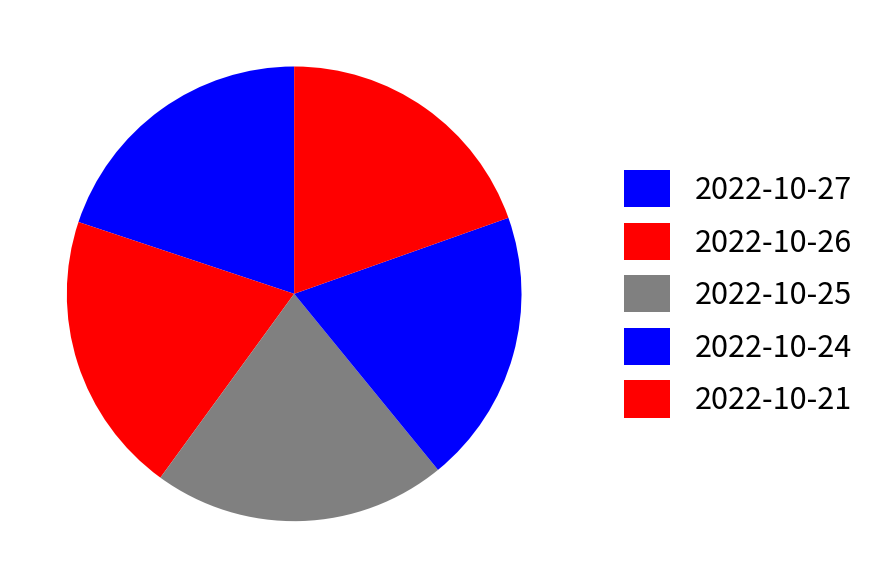

Is 2022-10-25 the majority of the pie?

No